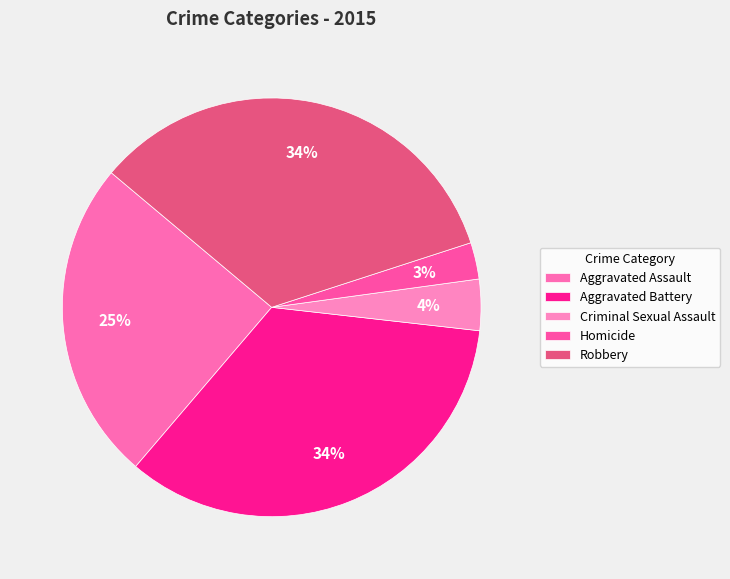

Combined, do Aggravated Assault and Homicide account for over 50%?

No